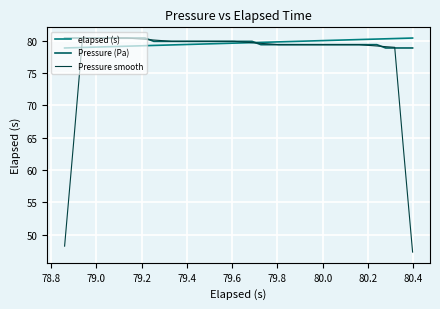

How many lines are shown in the chart?

3